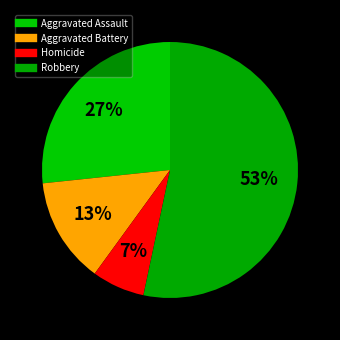

How many segments does this pie chart have?

4